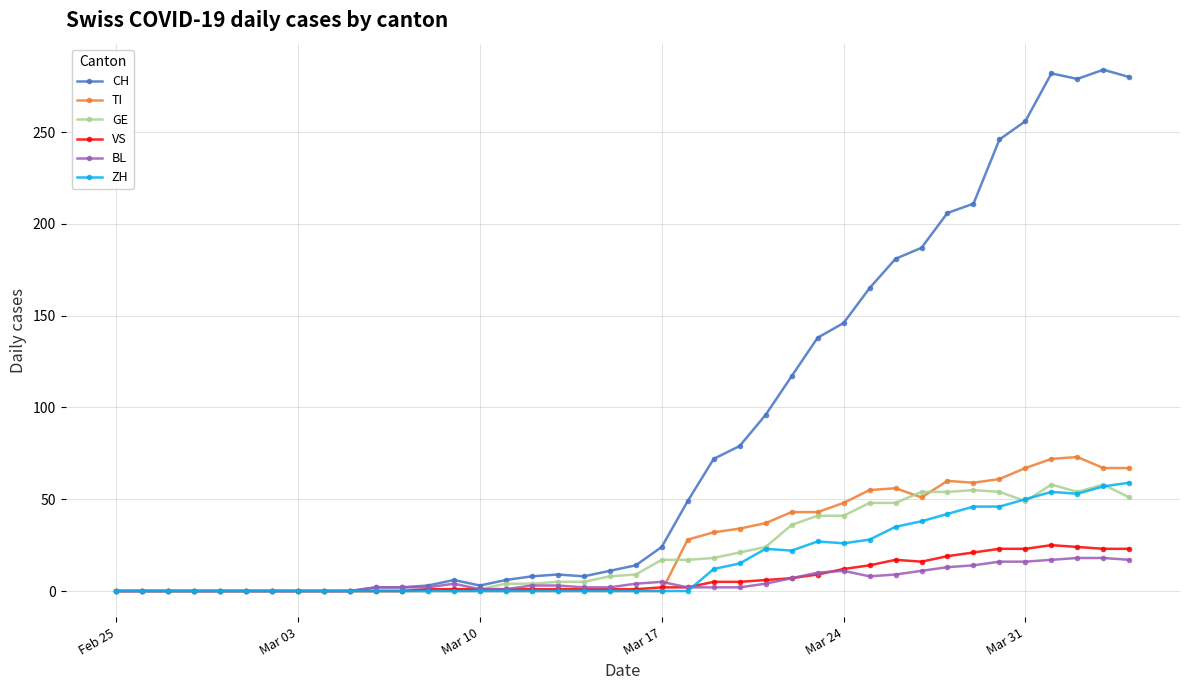

What is the value of the GE point at the 21st from the left?

9